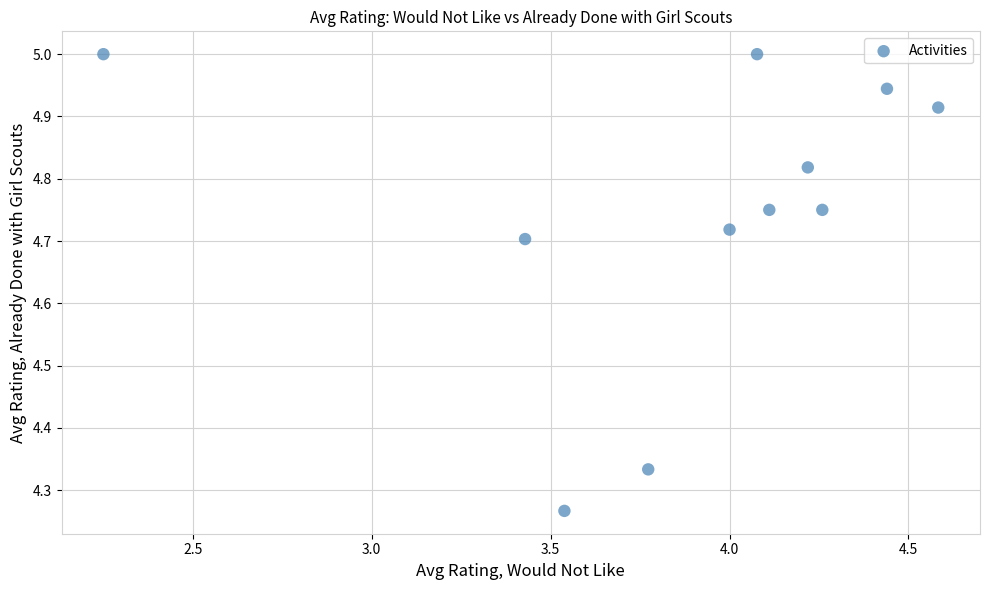

What is the range of Y values (max minus min)?

0.7